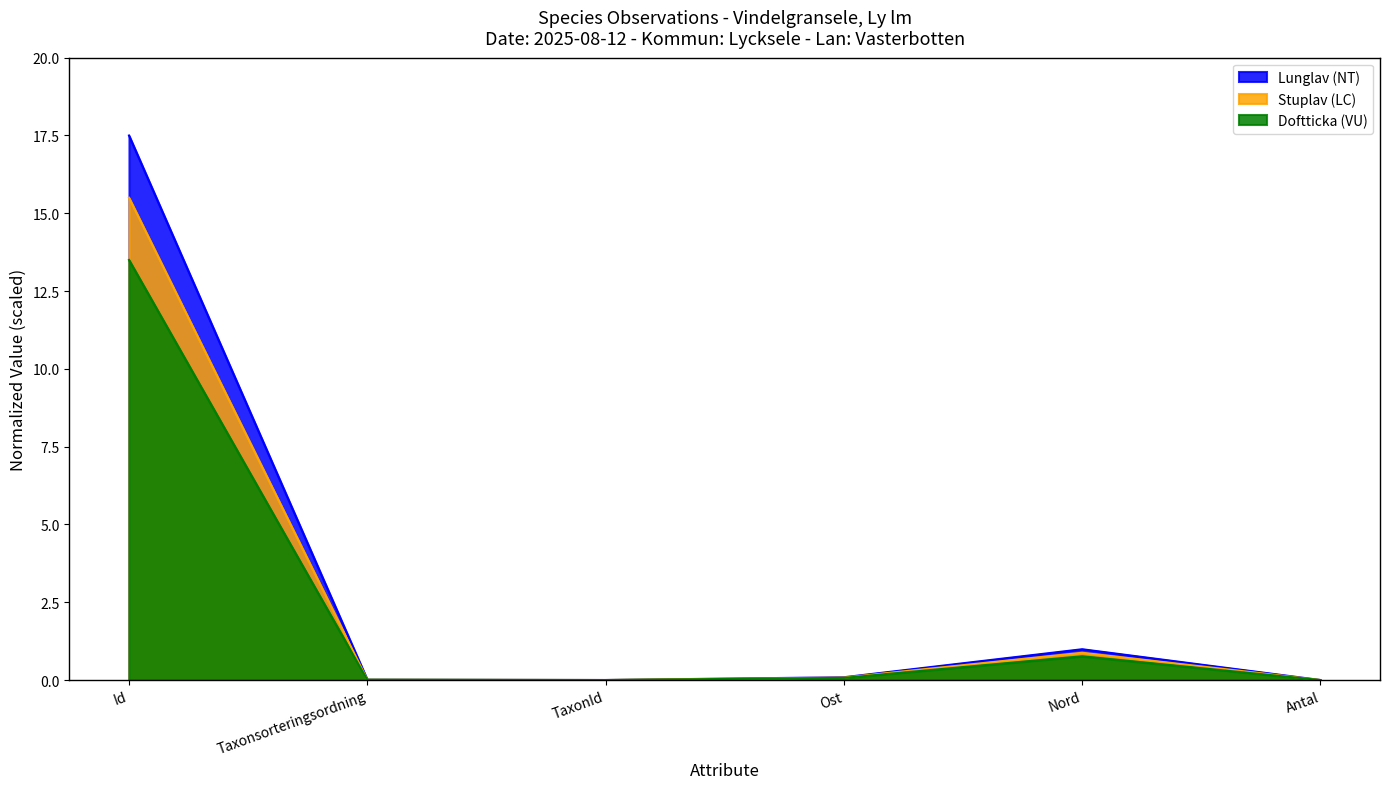

The value of Lunglav (NT) at Antal is 0.0. True or false?

True